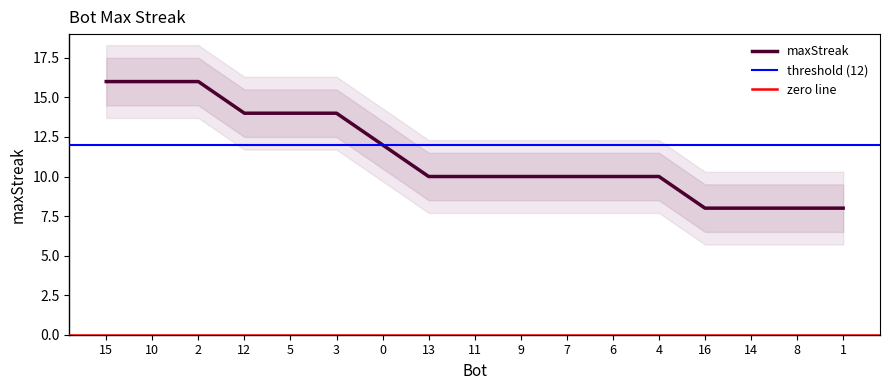

What is the sum of the values at 2 and 4?

26